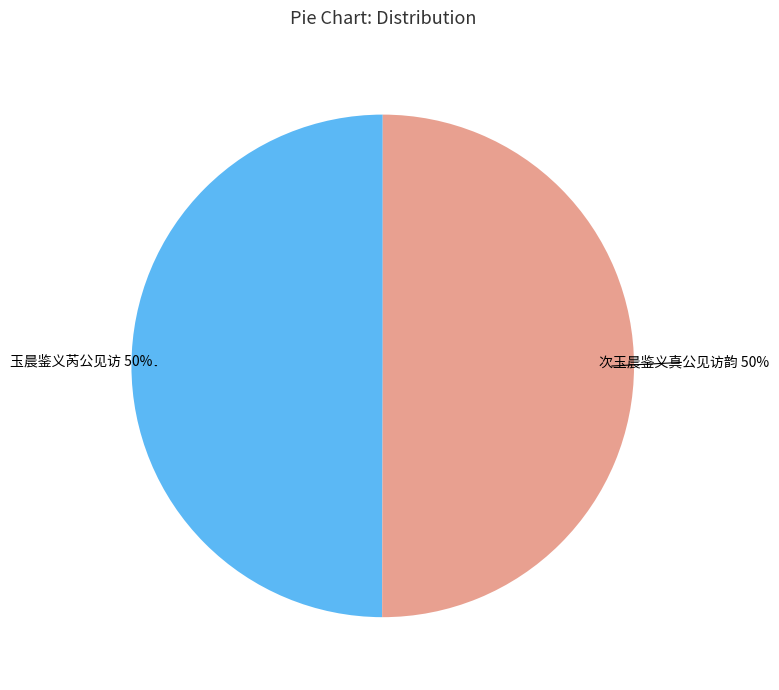

Is it true that 玉晨鉴义芮公见访 is 50% of the pie?

True